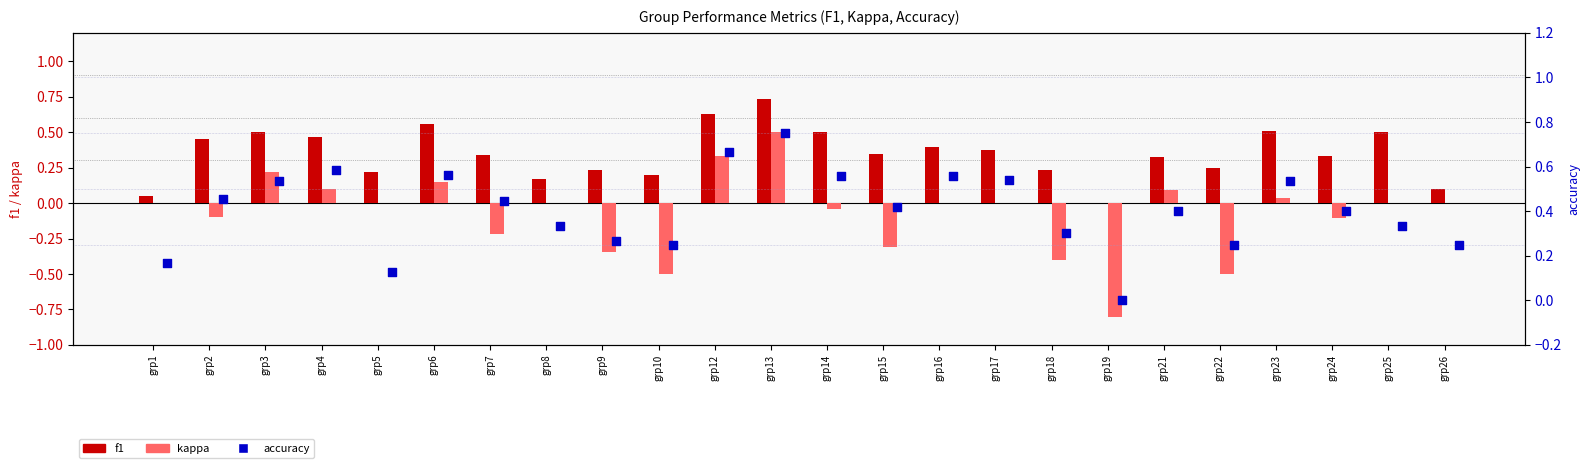

What are all the series names shown in the legend?

f1, kappa, accuracy